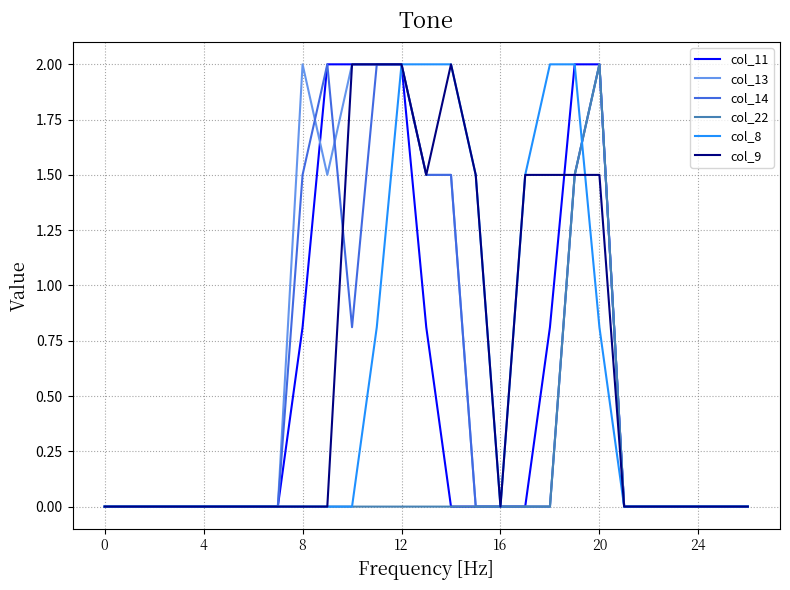

What is the maximum value for col_13?

2.0